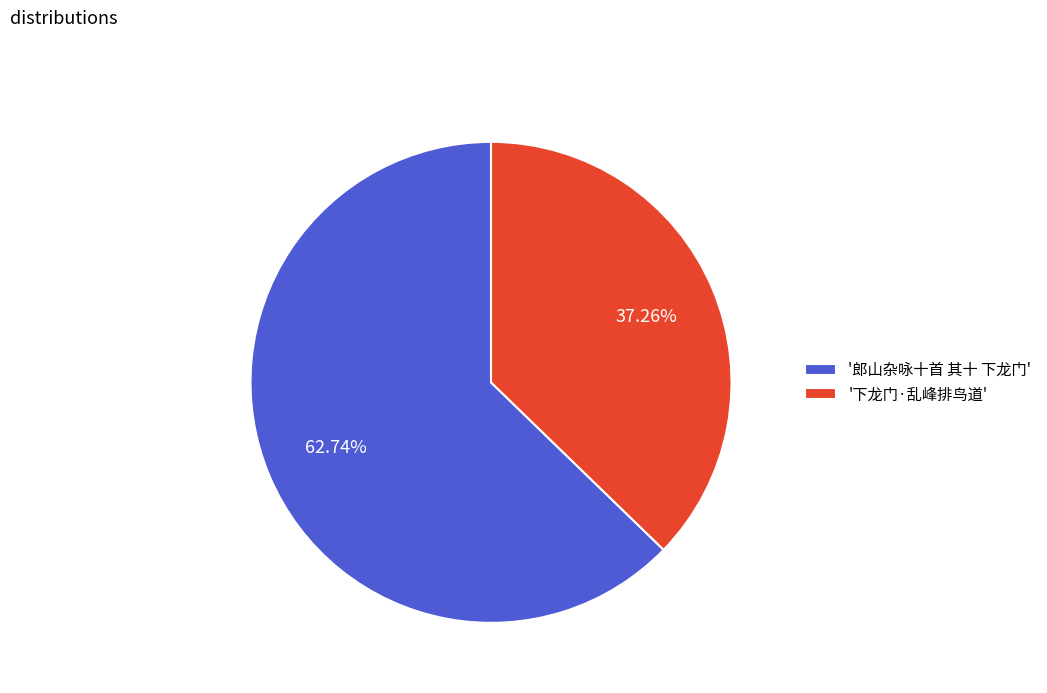

To the nearest percent, what is the difference between the largest and smallest slice percentages?

25%